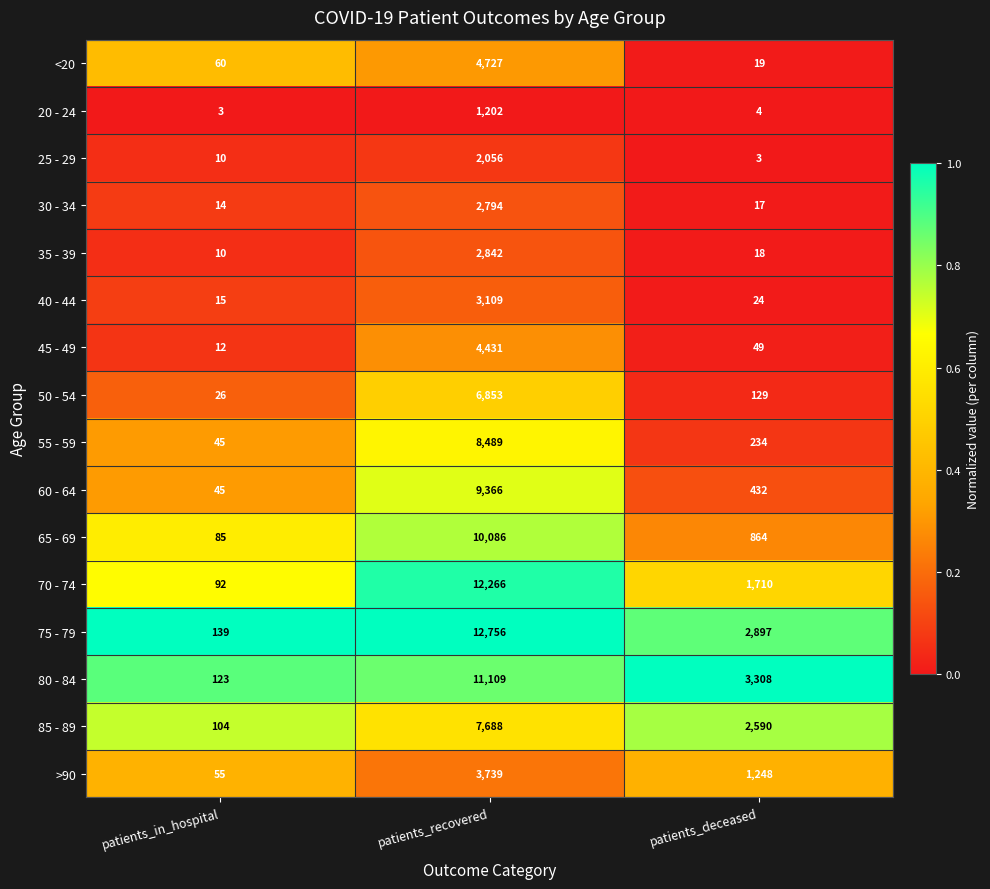

Which series has the largest total across all categories?

75 - 79